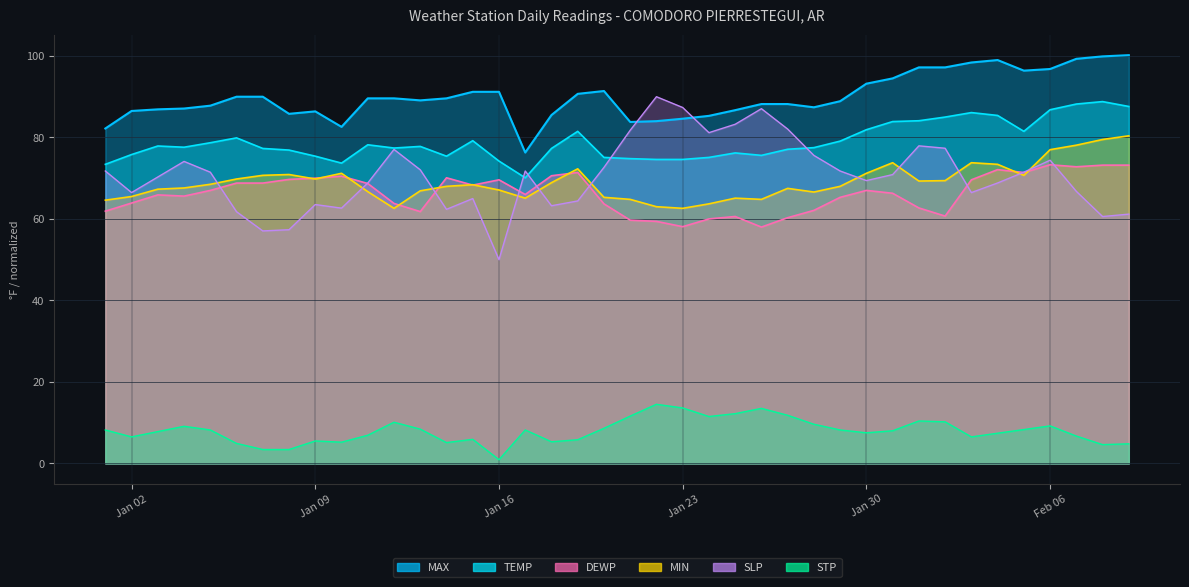

Which series has the widest spread of values?

SLP